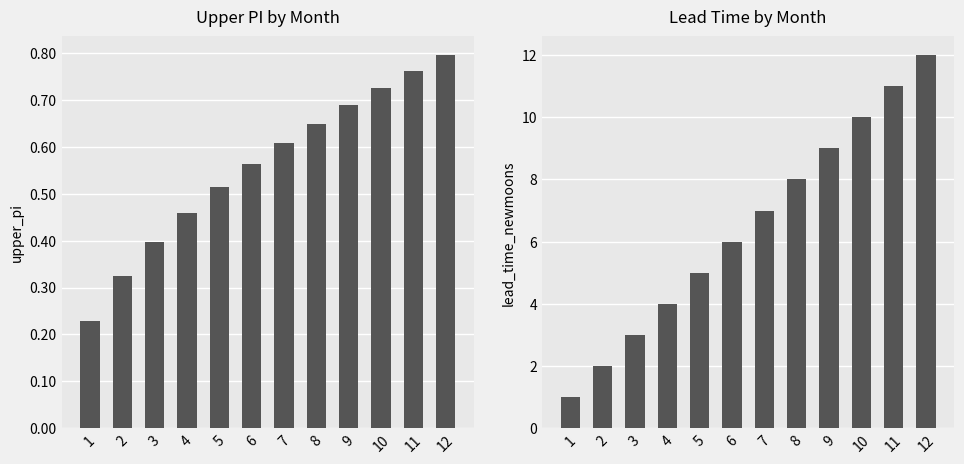

What is the sum of all lead_time_newmoons values?

78.0